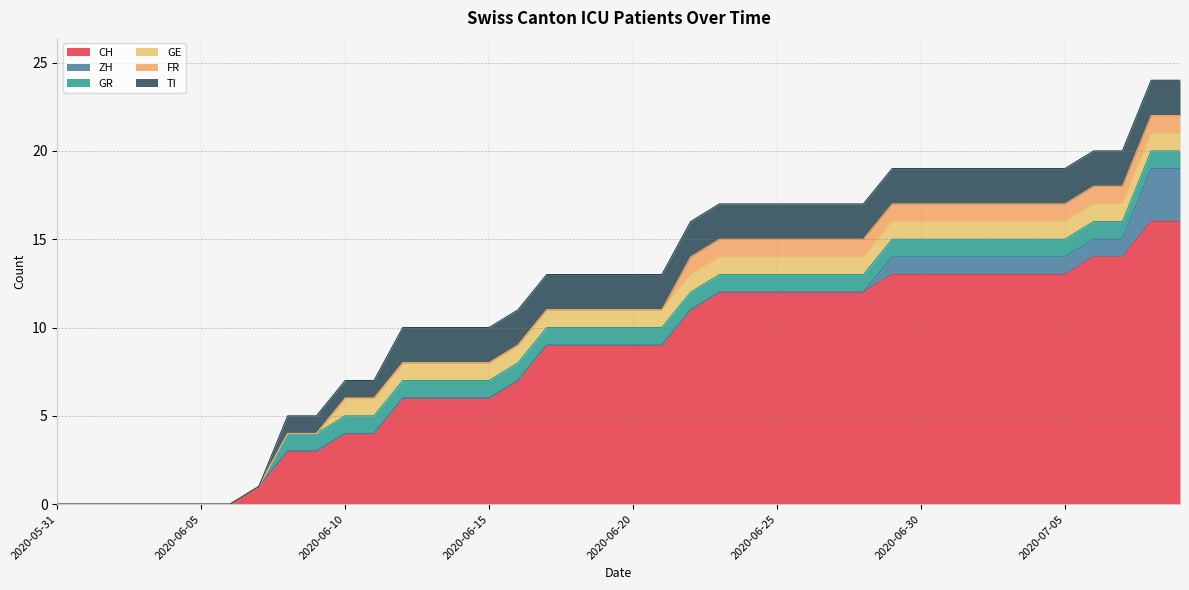

Does the chart have visible grid lines?

Yes